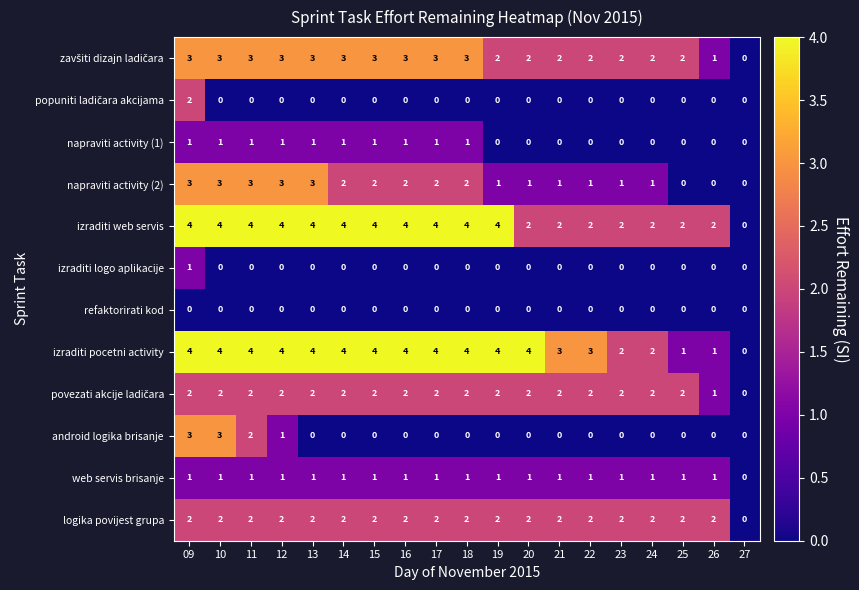

What is the difference between the highest and lowest values at 15?

4